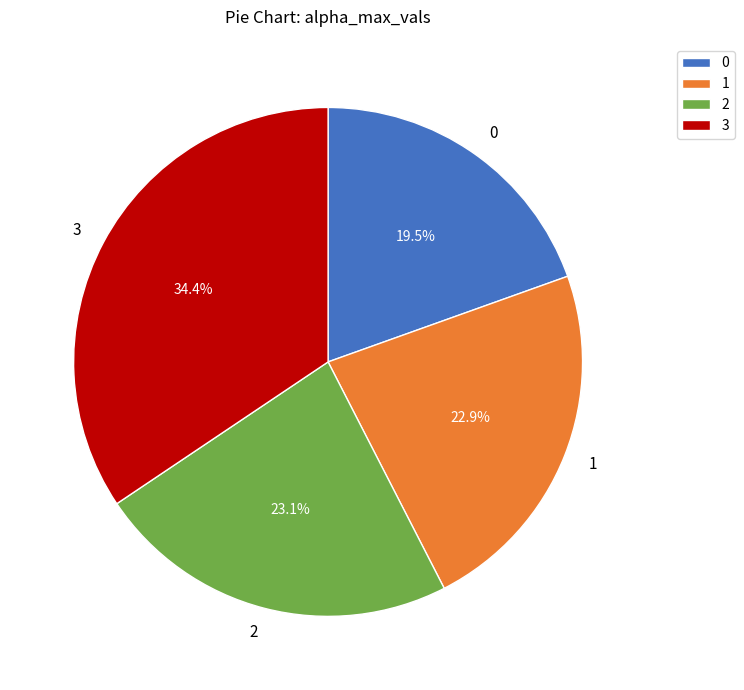

To the nearest percent, what percentage of the pie is 3?

34%